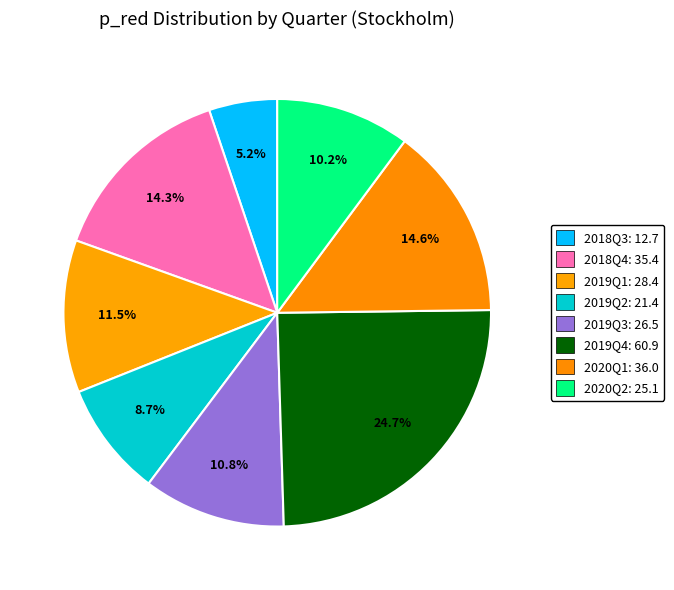

What is the change in value from 2019Q3 to 2019Q4?

+34.4